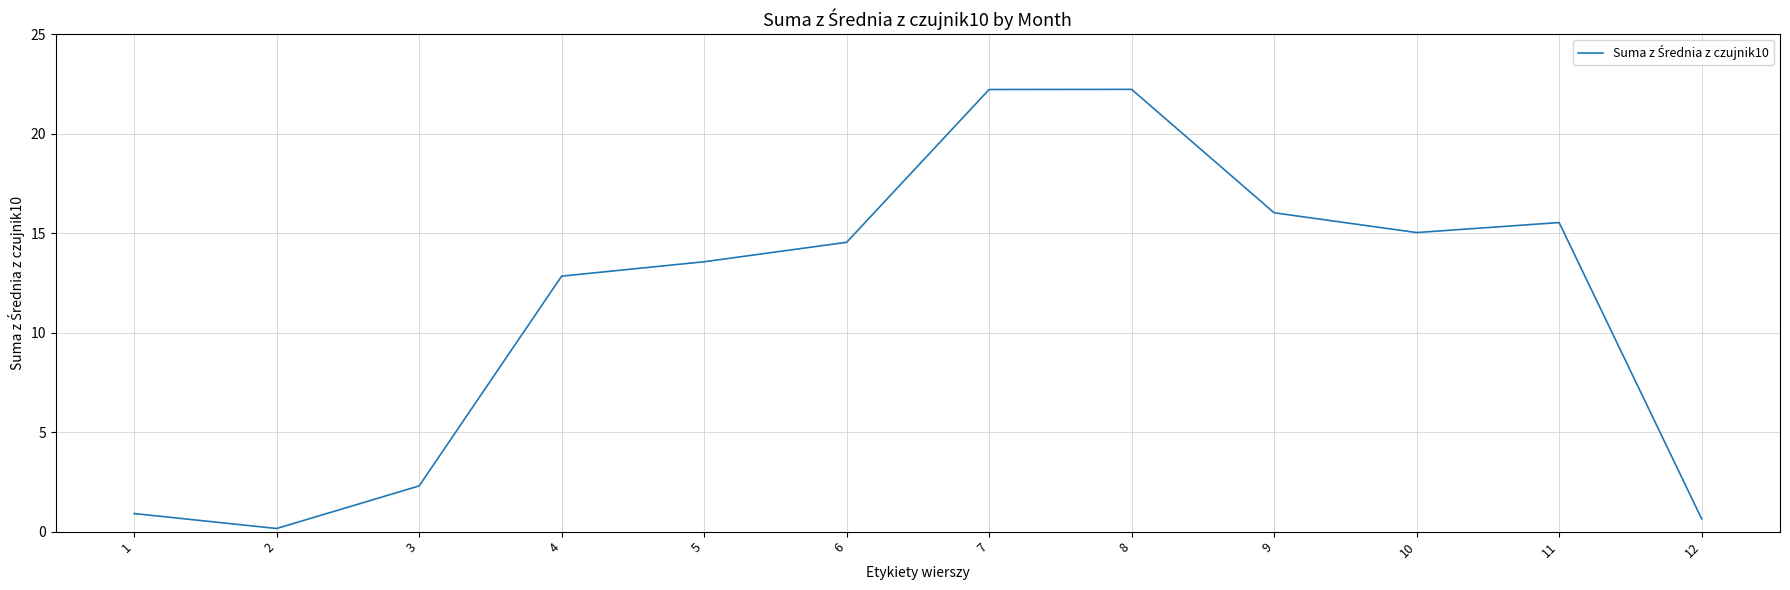

Reading right to left, what are all the values shown in this chart?

12=0.6	11=15.5	10=15.0	9=16.0	8=22.2	7=22.2	6=14.5	5=13.6	4=12.8	3=2.3	2=0.2	1=0.9